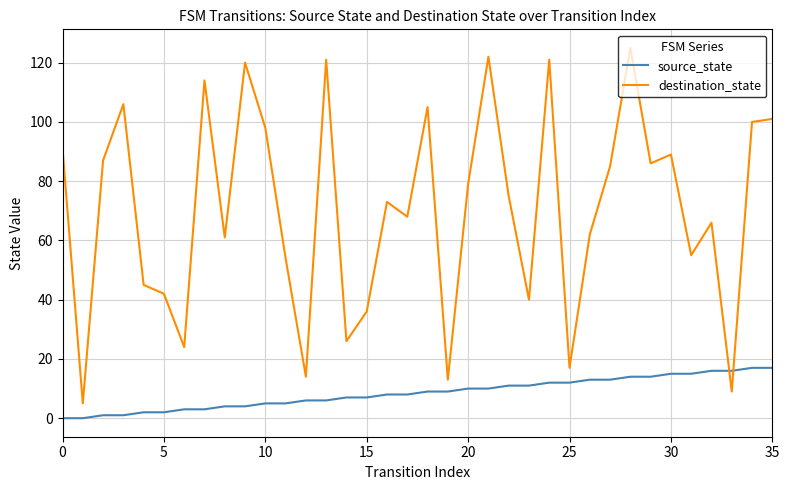

What is the difference between the maximum and minimum values in the destination_state series?

120